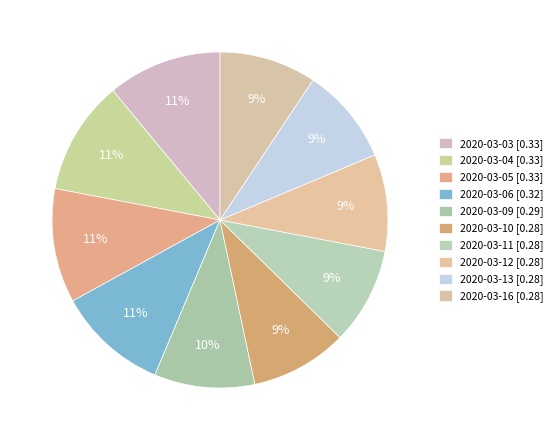

How many slices are in this pie chart?

10